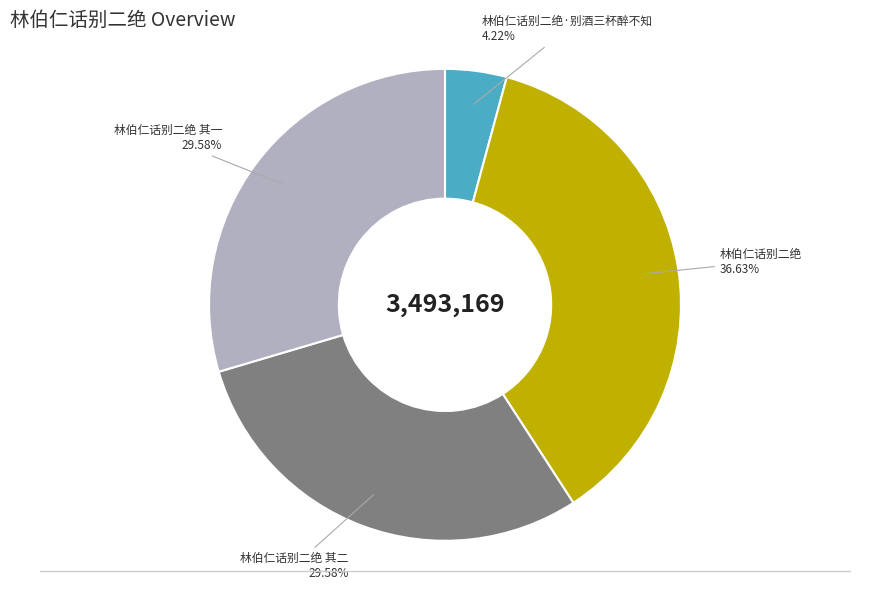

To the nearest percent, what is the difference between the largest and smallest slice percentages?

32%